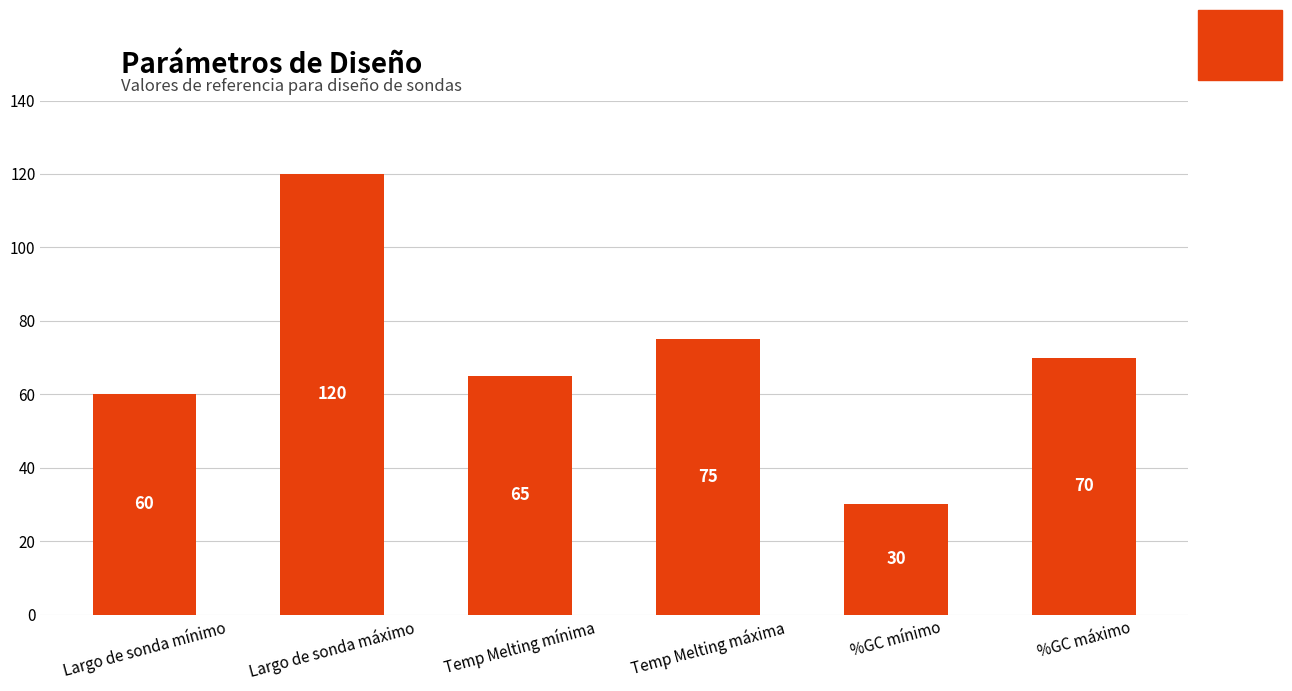

What is the label of the 5th bar from the right?

Largo de sonda máximo